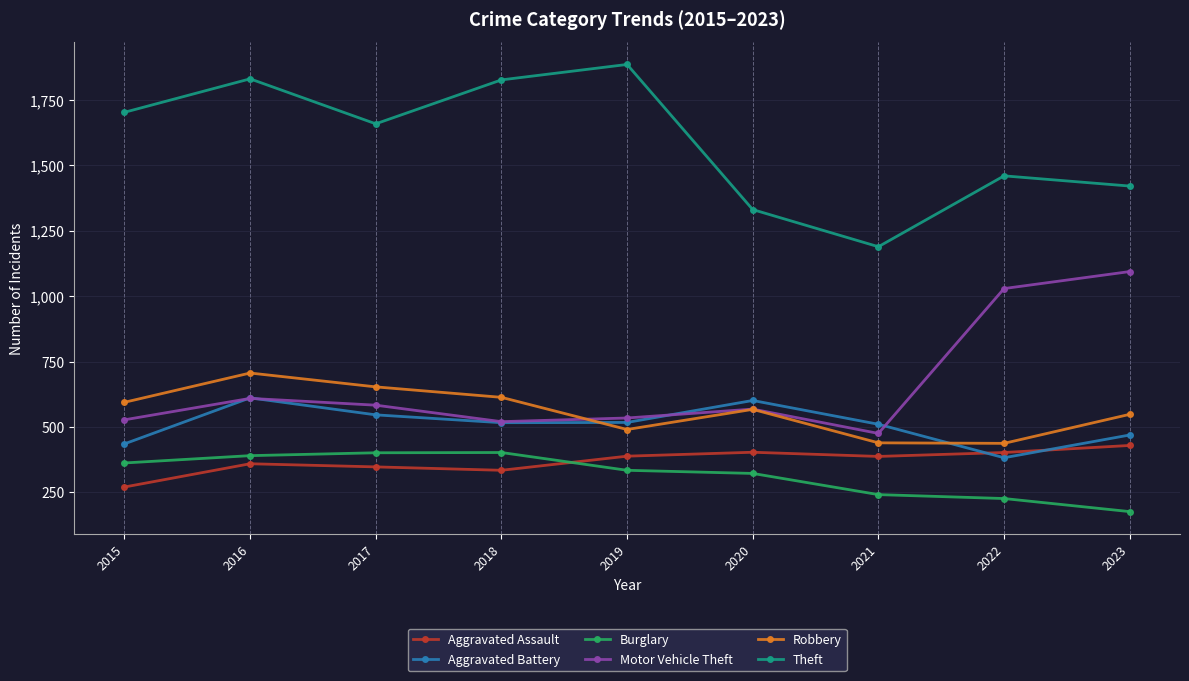

What is the difference between the highest and lowest values at 2016?

1472